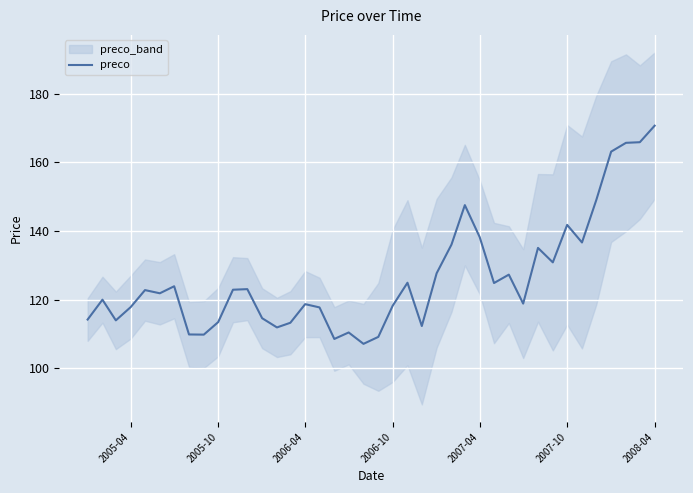

What is the average value?

126.5